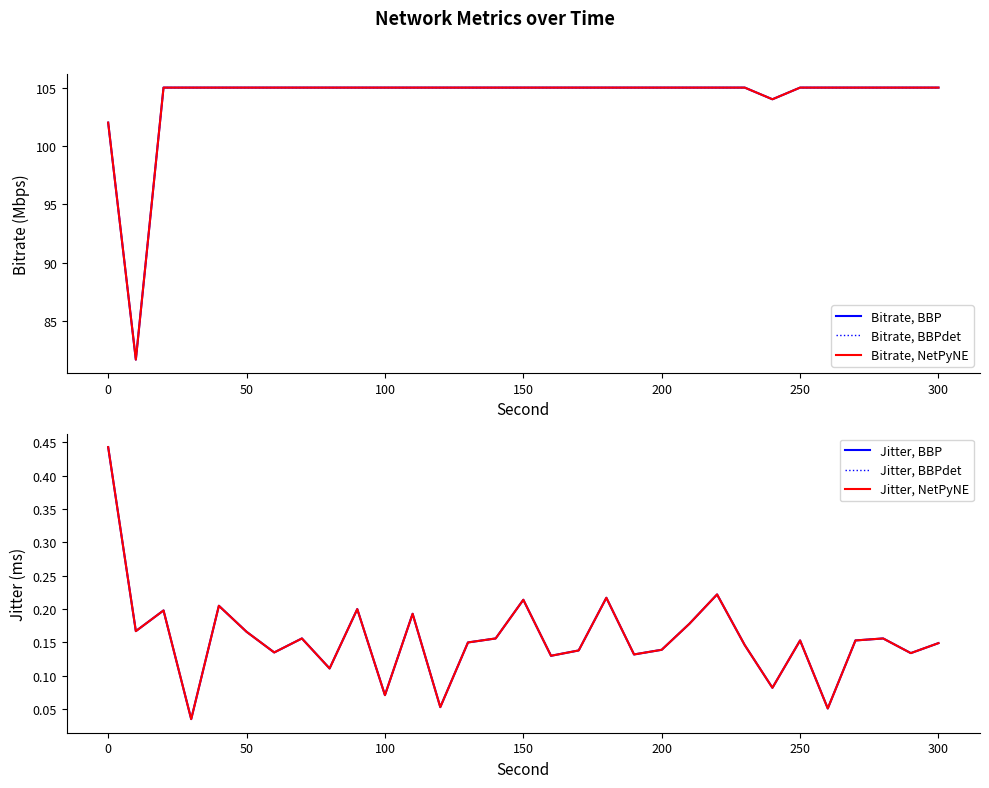

True or false: Jitter, BBPdet and Jitter, NetPyNE cross at least once.

False